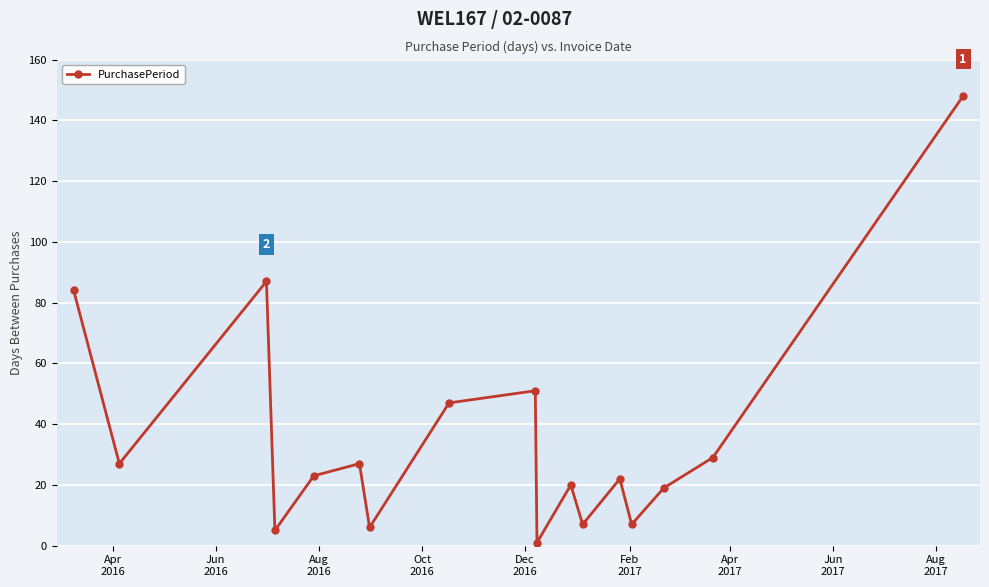

What is the maximum value shown in the chart?

148